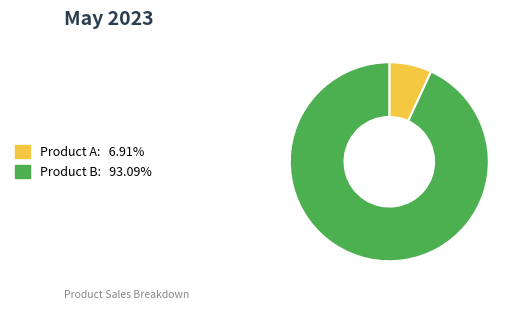

Is there a majority slice in this chart?

Yes